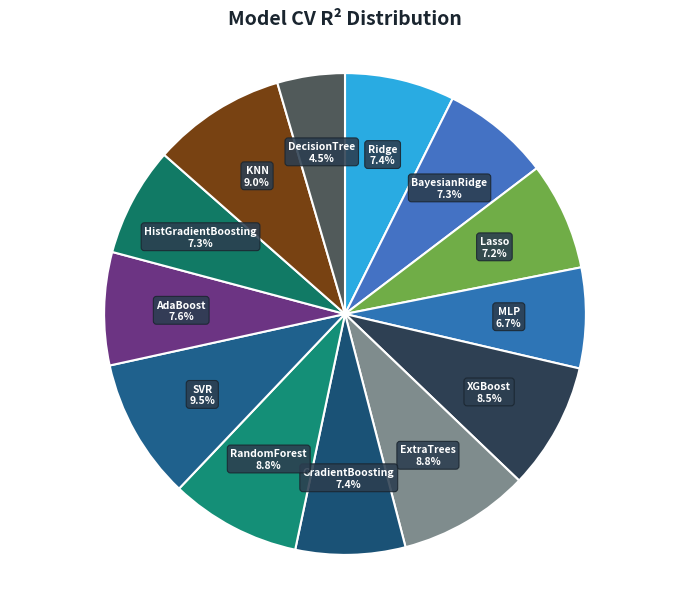

How many segments does this pie chart have?

13